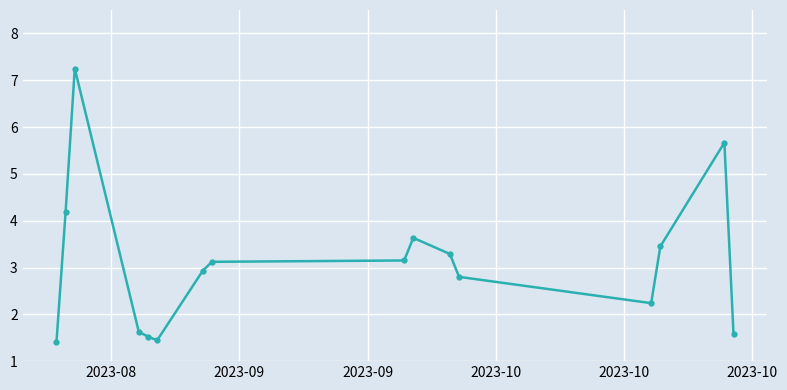

True or false: there are more than 0 points higher than both neighbors.

True